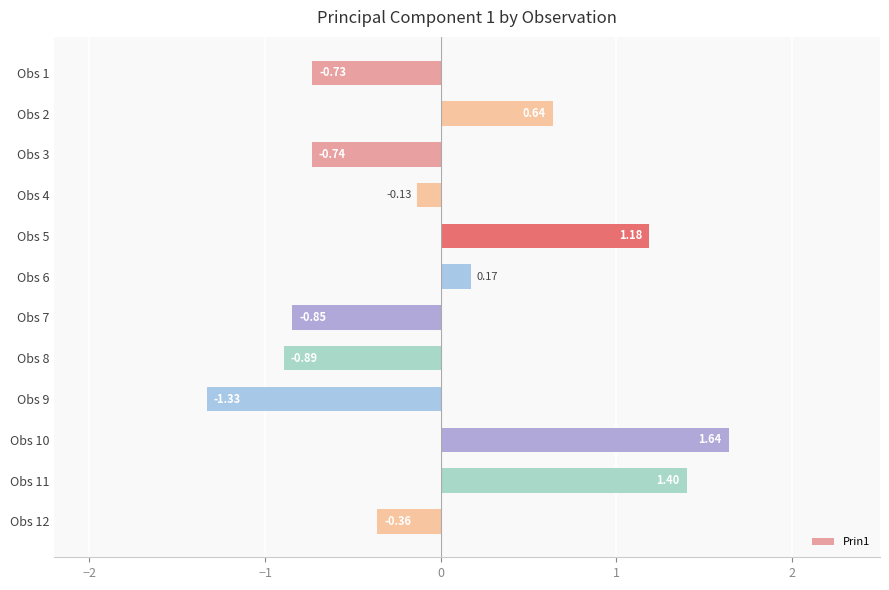

Between Obs 9 and Obs 8, which is larger?

Obs 8